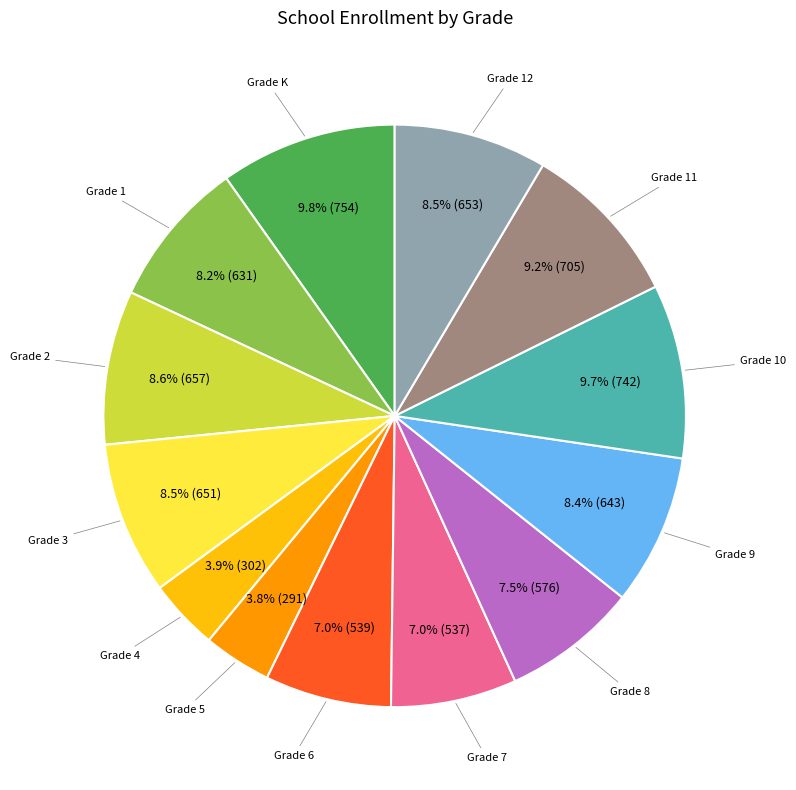

Count the number of slices in the pie.

13